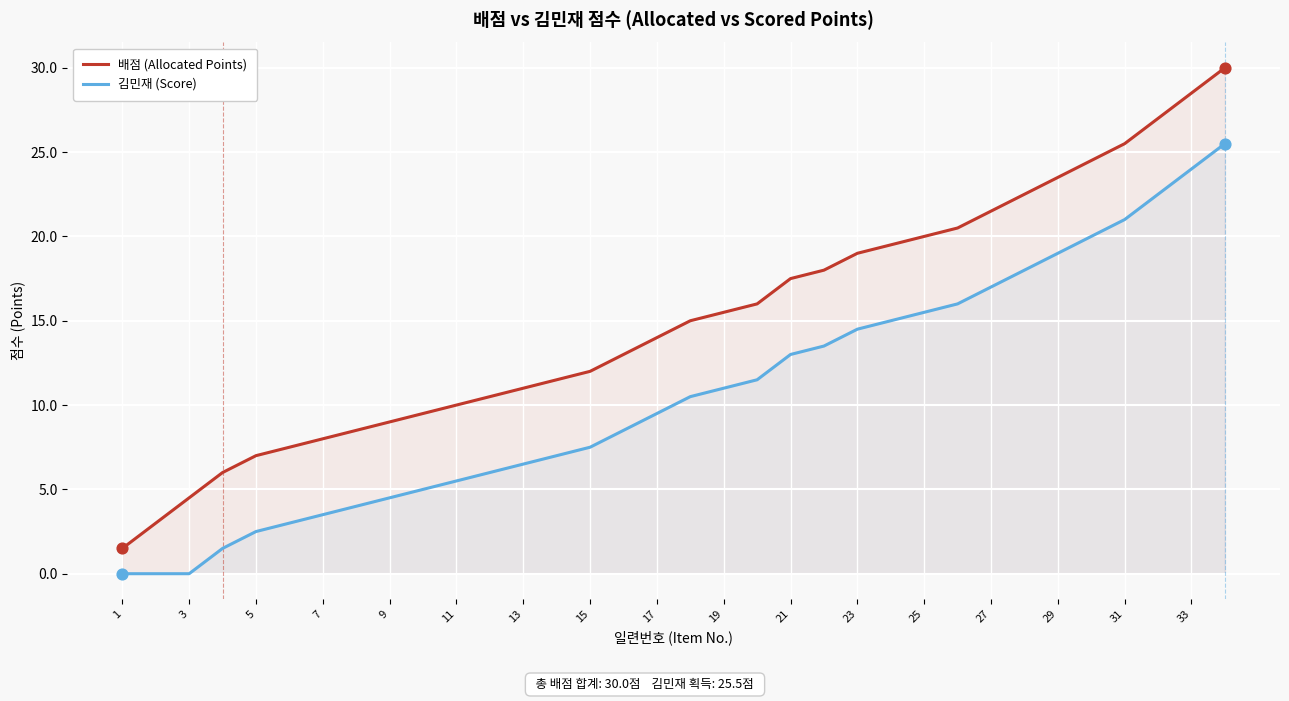

Which series has the largest total across all categories?

배점 (Allocated Points)